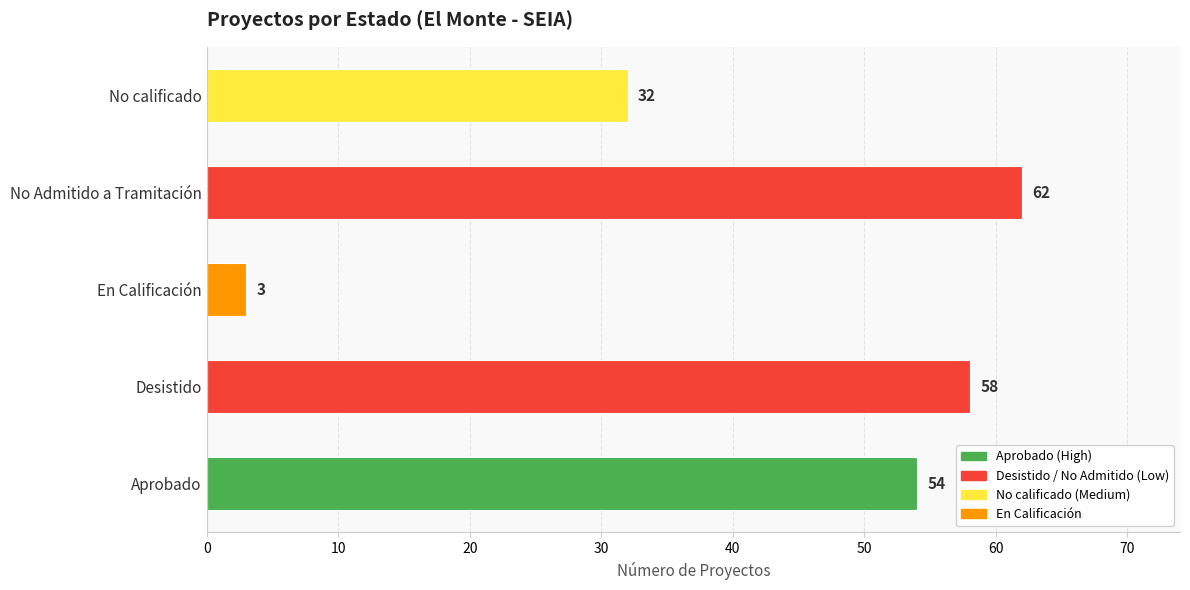

The value at Desistido is 58. True or false?

True